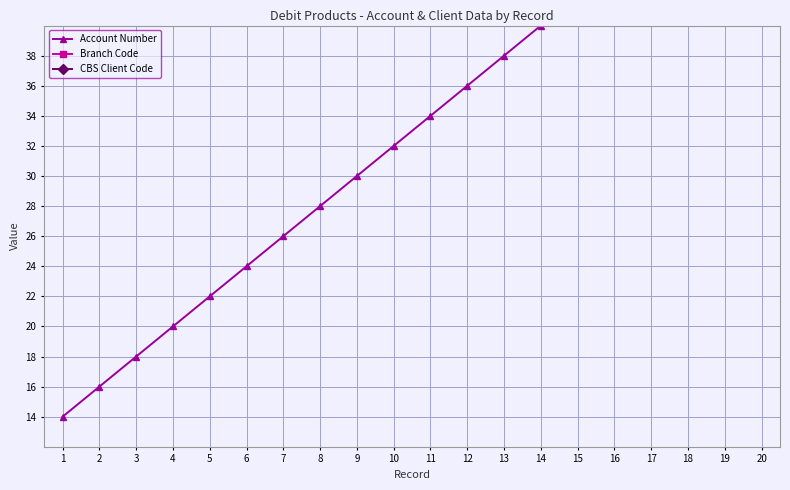

How many lines are shown in the chart?

3